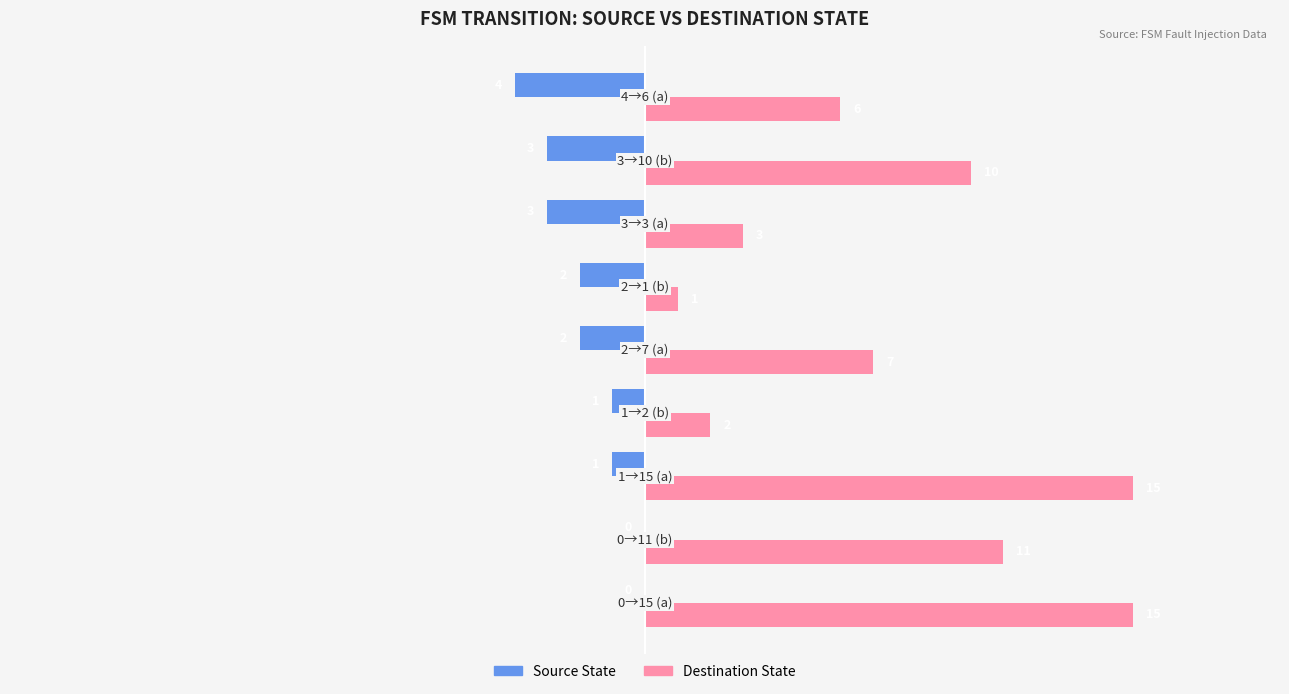

Which series has the largest total across all categories?

Destination State